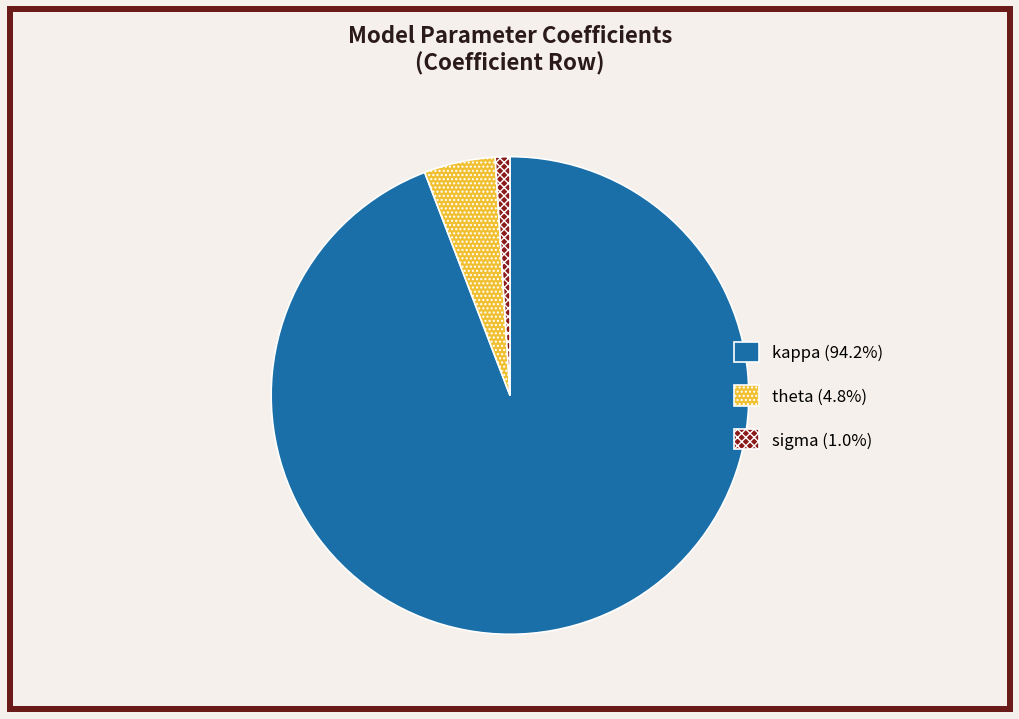

Do sigma (1.0%) and theta (4.8%) together represent more than half of the pie?

No